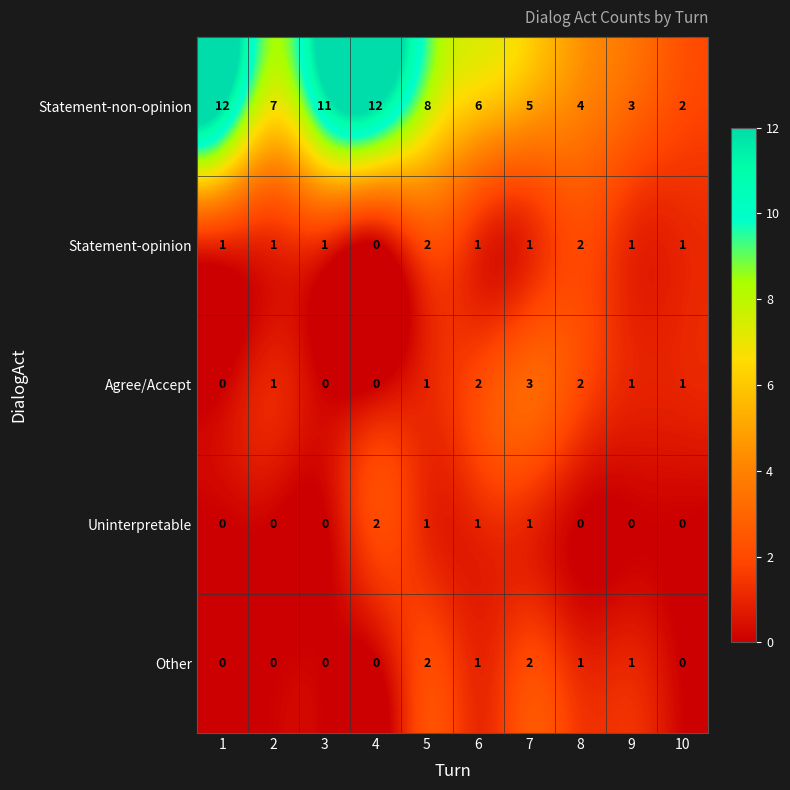

Is the value of Other at 6 greater than the value of Uninterpretable at 10?

Yes